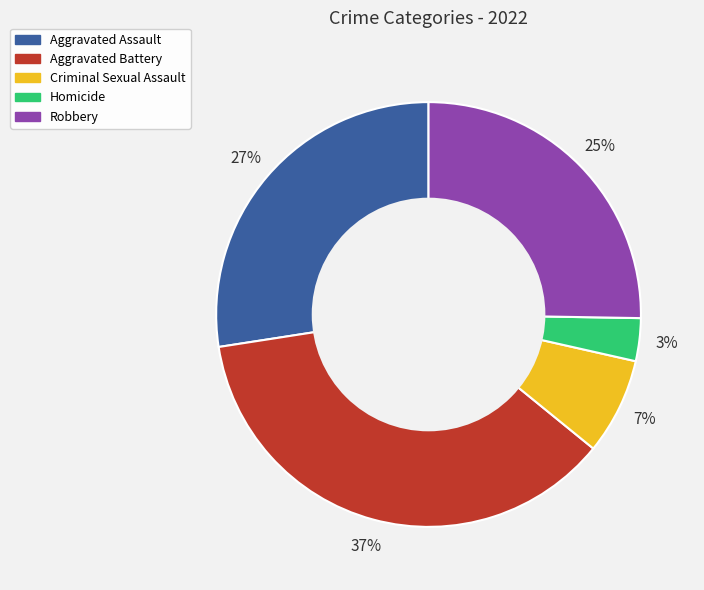

How many segments does this pie chart have?

5